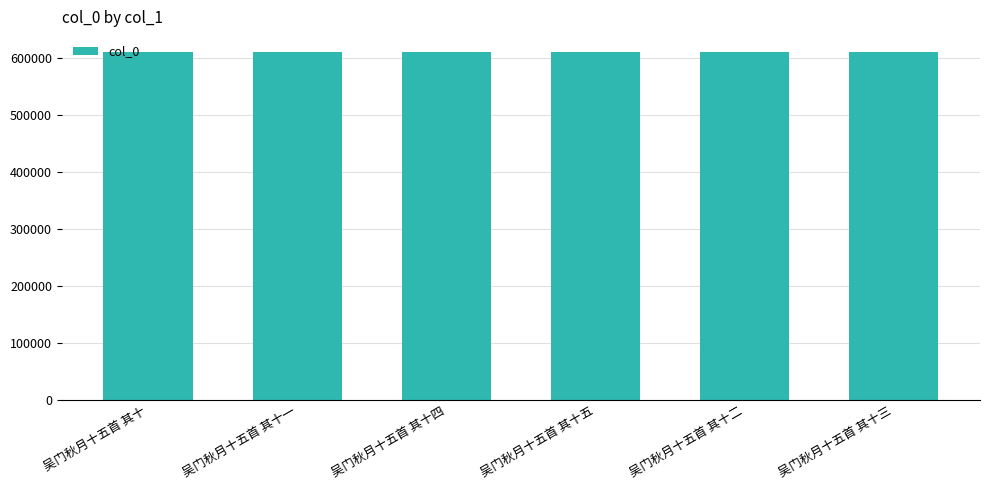

What is the minimum value shown in the chart?

610746